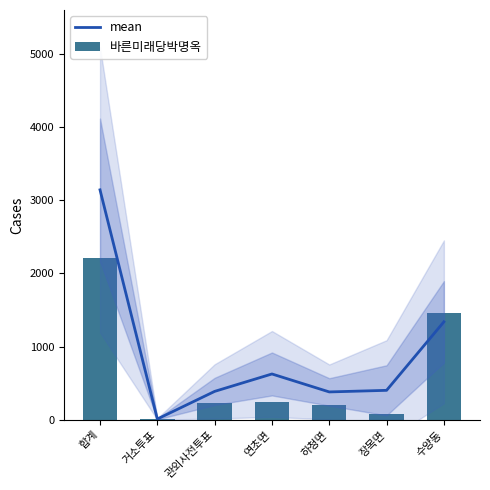

Reading left to right, extract all data points from this chart.

mean: 3143.2	9.6	387.4	625.6	380.0	401.8	1338.6
바른미래당박명옥: 2215.0	4.0	228.0	239.0	204.0	82.0	1458.0